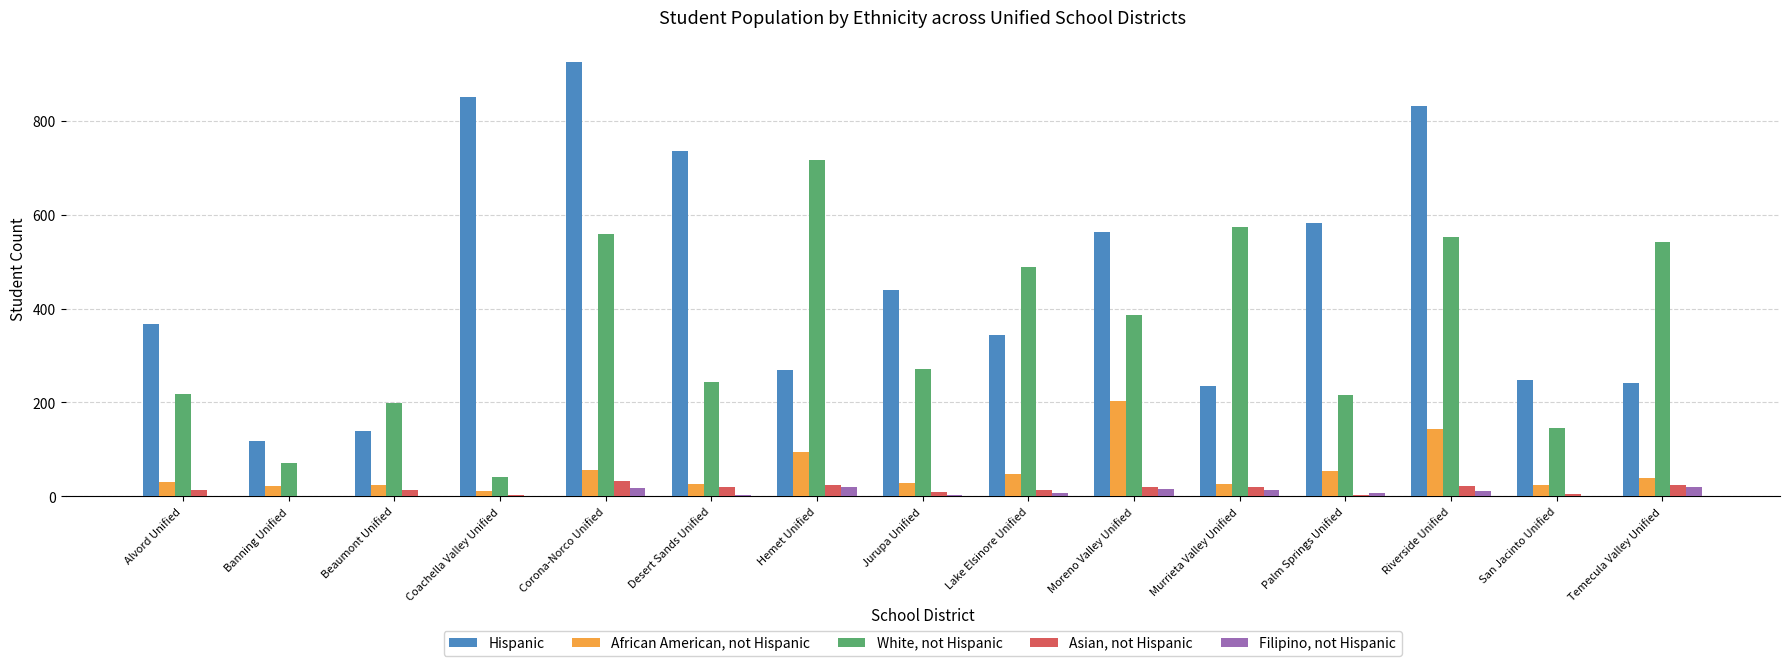

What is the sum of all African American, not Hispanic values?

827.9